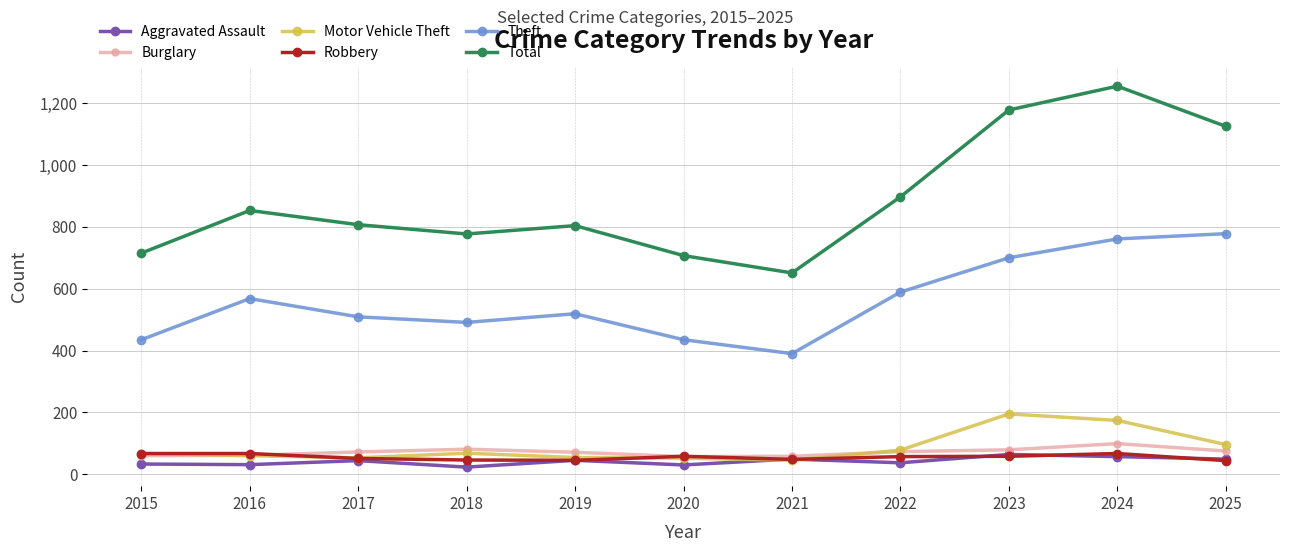

Is it true that Aggravated Assault equals 49 at 2021?

True